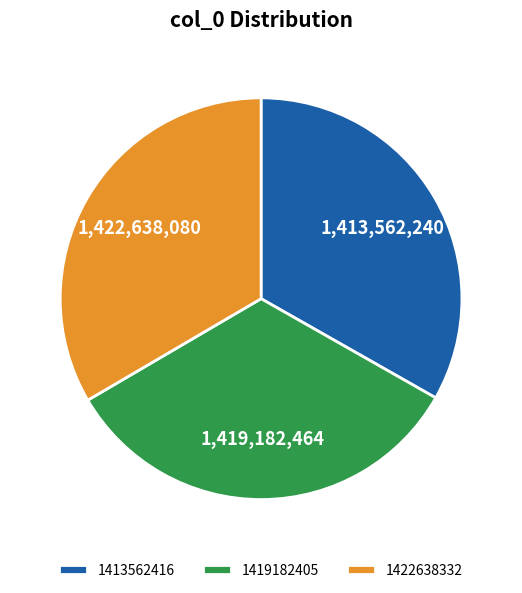

Does any single category account for the majority?

No